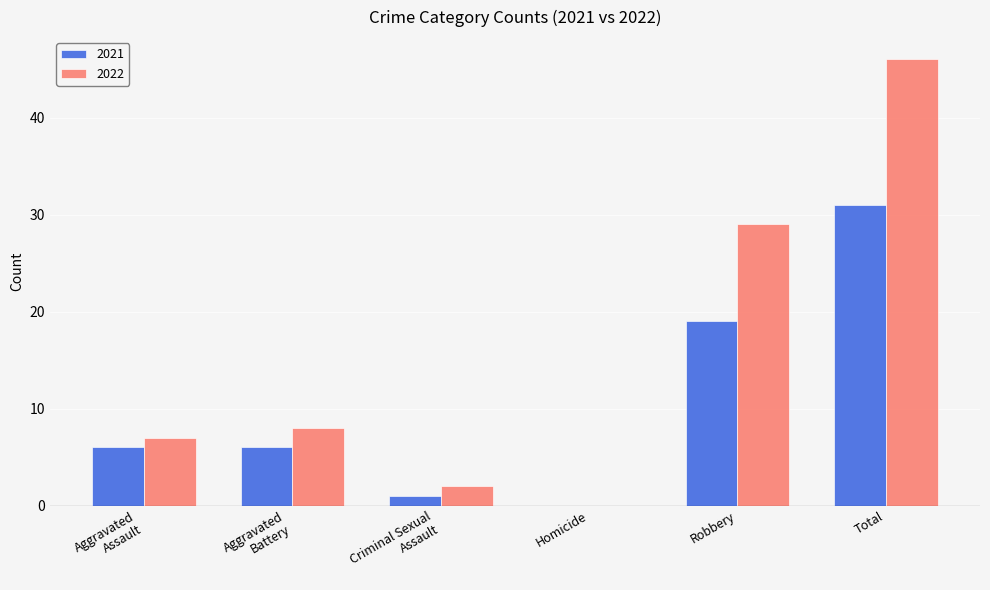

At which label is 2022 closest to 23?

Robbery